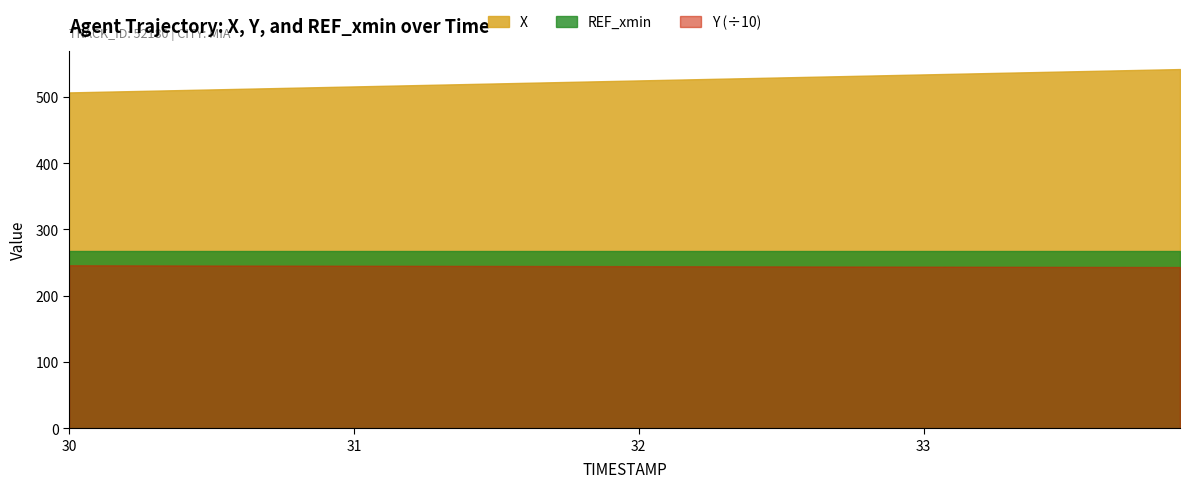

What is the minimum value for REF_xmin?

267.8